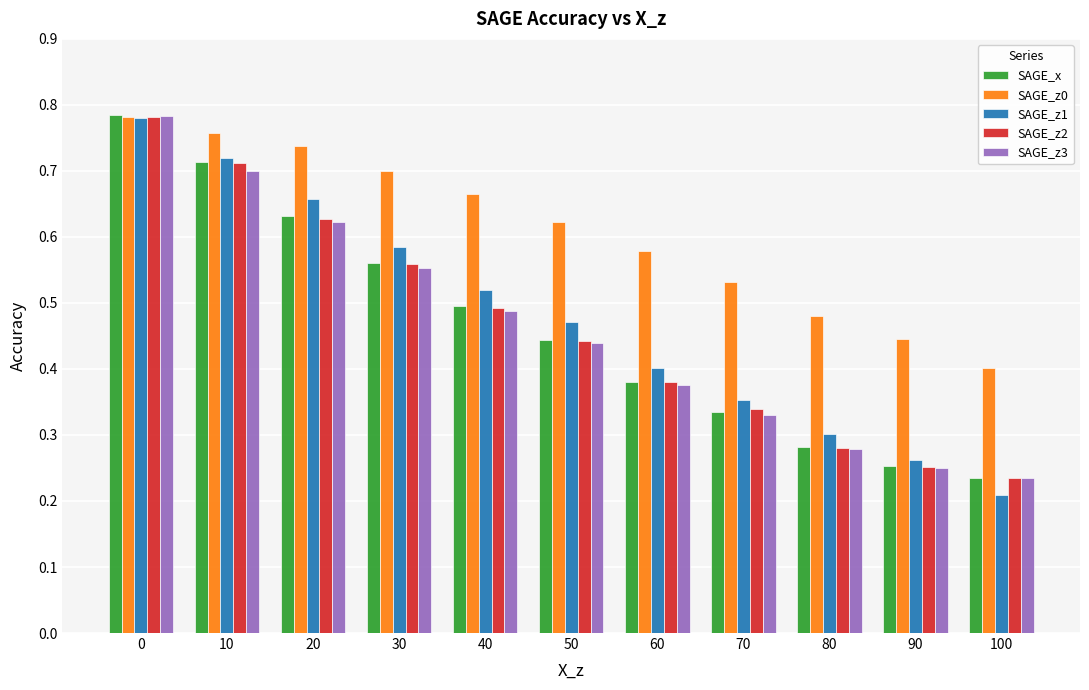

Is the value of SAGE_z2 at 20 greater than the value of SAGE_z1 at 10?

No